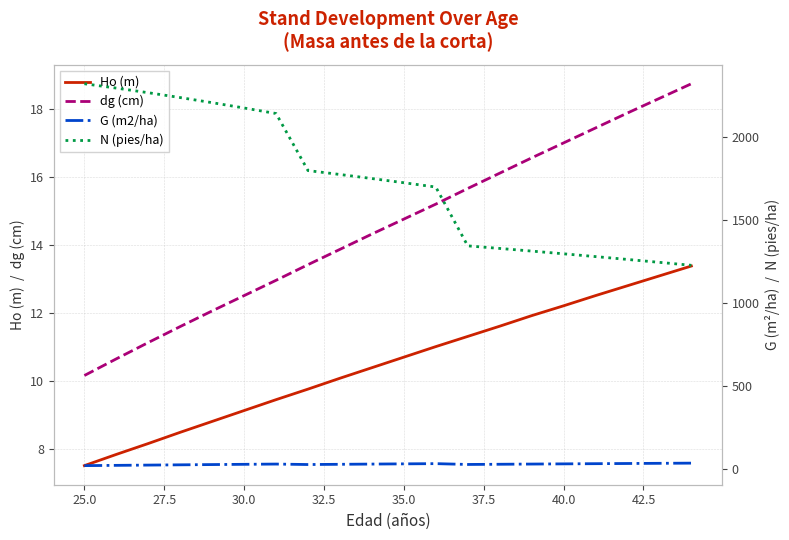

What is the sum of all dg (cm) values?

290.1